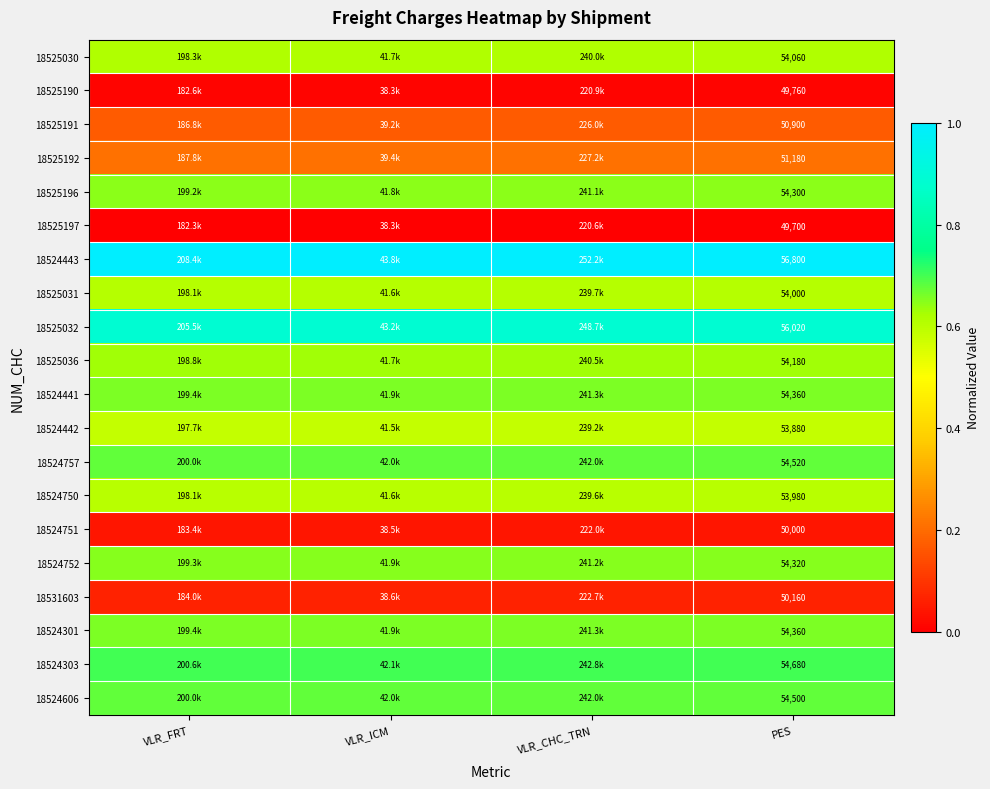

True or false: 18524606 has a value of 0.7 at VLR_ICM.

True